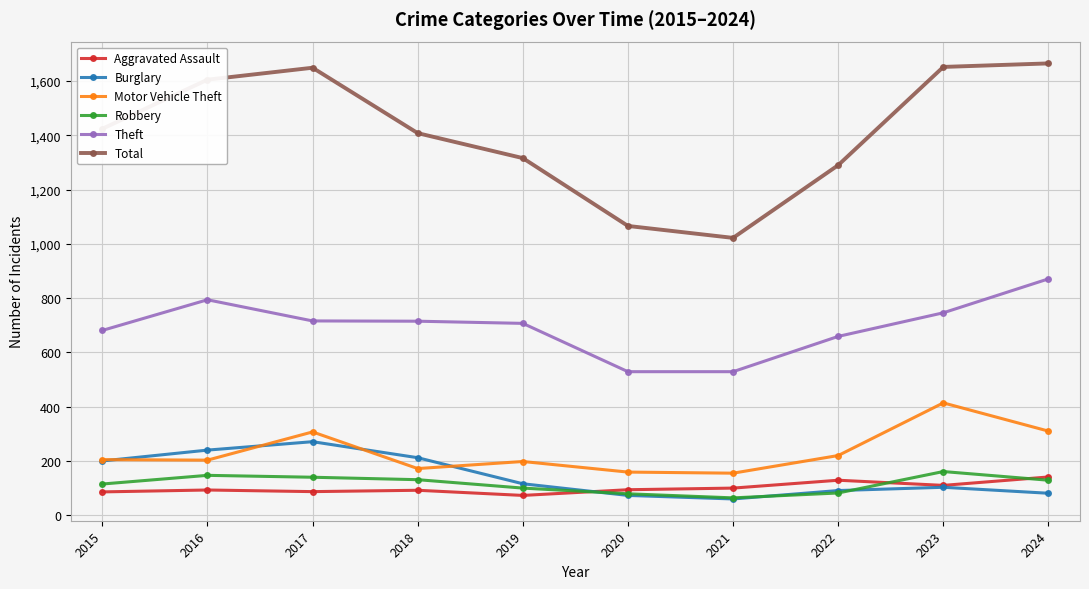

What is the maximum value for Motor Vehicle Theft?

414